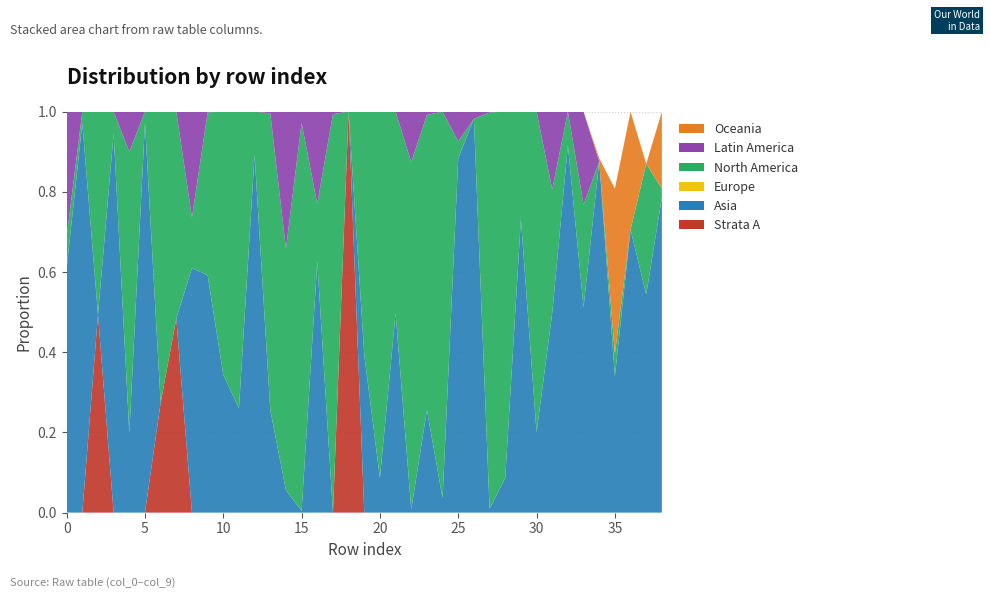

Reading left to right, extract all data points from this chart.

col_3: 0=0.0	1=0.0	2=0.5	3=0.0	4=0.0	5=0.0	6=0.3	7=0.5	8=0.0	9=0.0	10=0.0	11=0.0	12=0.0	13=0.0	14=0.0	15=0.0	16=0.0	17=0.0	18=1.0	19=0.0	20=0.0	21=0.0	22=0.0	23=0.0	24=0.0	25=0.0	26=0.0	27=0.0	28=0.0	29=0.0	30=0.0	31=0.0	32=0.0	33=0.0	34=0.0	35=0.0	36=0.0	37=0.0	38=0.0
col_4: 0=0.6	1=1.0	2=0.0	3=0.9	4=0.2	5=1.0	6=0.0	7=0.0	8=0.6	9=0.6	10=0.3	11=0.3	12=0.9	13=0.3	14=0.1	15=0.0	16=0.6	17=0.0	18=0.0	19=0.4	20=0.1	21=0.5	22=0.0	23=0.3	24=0.0	25=0.9	26=1.0	27=0.0	28=0.1	29=0.7	30=0.2	31=0.5	32=0.9	33=0.5	34=0.9	35=0.3	36=0.7	37=0.5	38=0.8
col_1: 0=0.0	1=0.0	2=0.0	3=0.0	4=0.0	5=0.0	6=0.0	7=0.0	8=0.0	9=0.0	10=0.0	11=0.0	12=0.0	13=0.0	14=0.0	15=0.0	16=0.0	17=0.0	18=0.0	19=0.0	20=0.0	21=0.0	22=0.0	23=0.0	24=0.0	25=0.0	26=0.0	27=0.0	28=0.0	29=0.0	30=0.0	31=0.0	32=0.0	33=0.0	34=0.0	35=0.0	36=0.0	37=0.0	38=0.0
col_2: 0=0.1	1=0.0	2=0.5	3=0.1	4=0.7	5=0.0	6=0.7	7=0.5	8=0.1	9=0.4	10=0.7	11=0.7	12=0.1	13=0.7	14=0.6	15=1.0	16=0.1	17=1.0	18=0.0	19=0.6	20=0.9	21=0.5	22=0.9	23=0.7	24=1.0	25=0.0	26=0.0	27=1.0	28=0.9	29=0.3	30=0.8	31=0.3	32=0.1	33=0.3	34=0.0	35=0.1	36=0.0	37=0.3	38=0.0
col_5: 0=0.3	1=0.0	2=0.0	3=0.0	4=0.1	5=0.0	6=0.0	7=0.0	8=0.3	9=0.0	10=0.0	11=0.0	12=0.0	13=0.0	14=0.3	15=0.0	16=0.2	17=0.0	18=0.0	19=0.0	20=0.0	21=0.0	22=0.1	23=0.0	24=0.0	25=0.1	26=0.0	27=0.0	28=0.0	29=0.0	30=0.0	31=0.2	32=0.0	33=0.2	34=0.0	35=0.0	36=0.0	37=0.0	38=0.0
col_6: 0=0.0	1=0.0	2=0.0	3=0.0	4=0.0	5=0.0	6=0.0	7=0.0	8=0.0	9=0.0	10=0.0	11=0.0	12=0.0	13=0.0	14=0.0	15=0.0	16=0.0	17=0.0	18=0.0	19=0.0	20=0.0	21=0.0	22=0.0	23=0.0	24=0.0	25=0.0	26=0.0	27=0.0	28=0.0	29=0.0	30=0.0	31=0.0	32=0.0	33=0.0	34=0.0	35=0.4	36=0.3	37=0.0	38=0.2